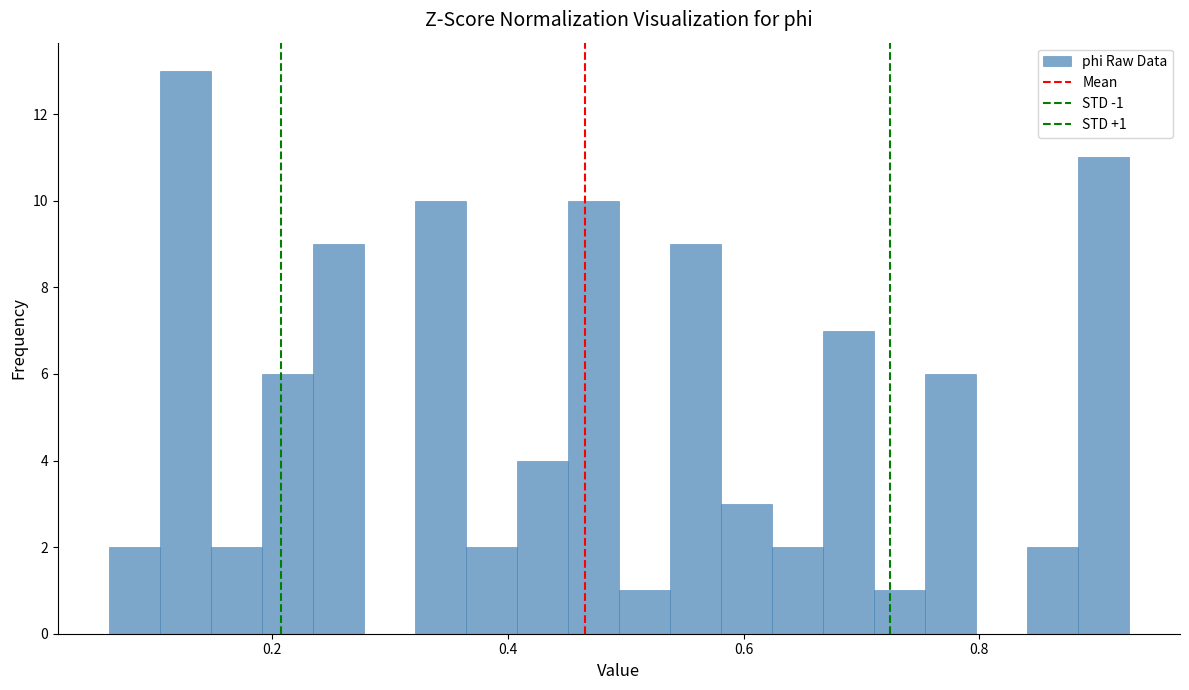

Read against the x-axis, roughly where is the centre of the tallest bar?

0.12